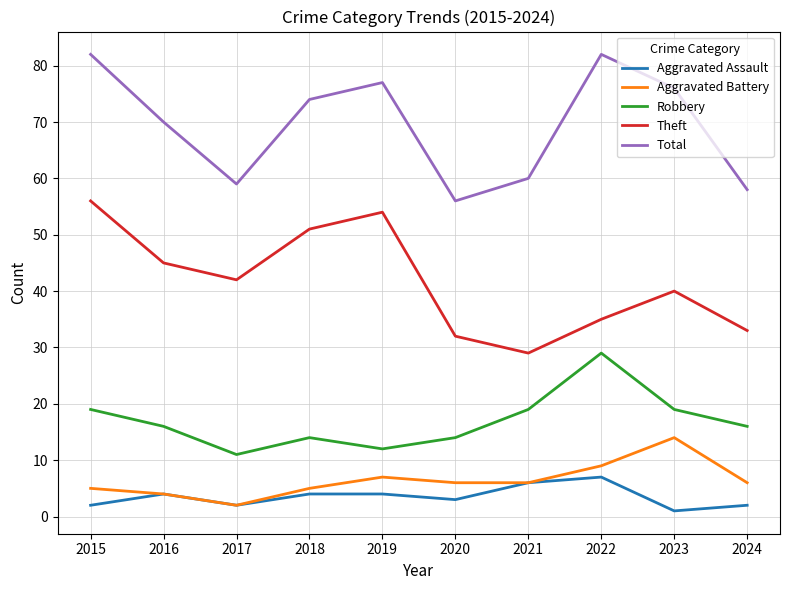

What is the spread (max minus min) of values at 2023?

75